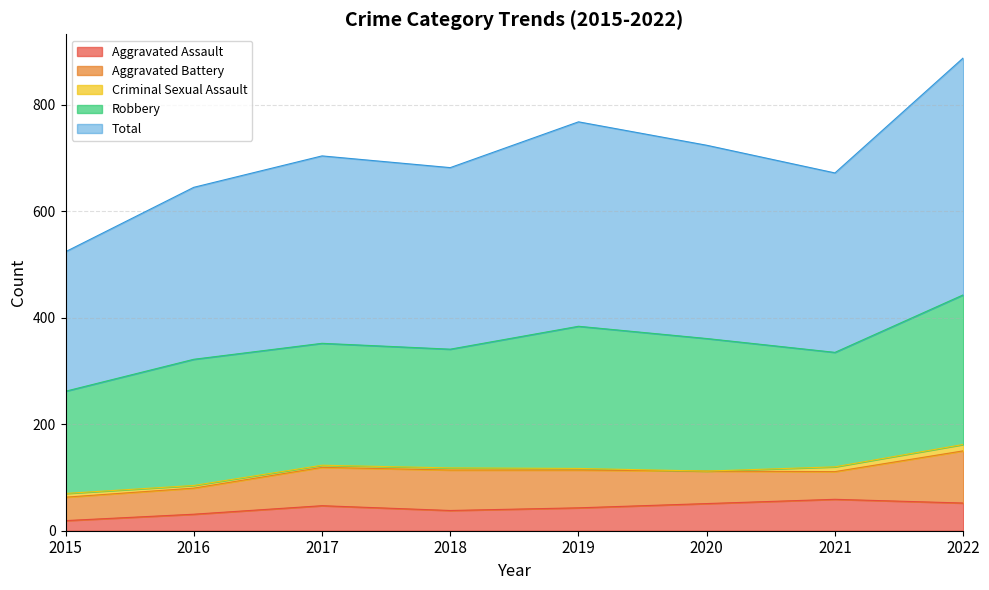

Which label corresponds to the smallest value in the chart?

2020